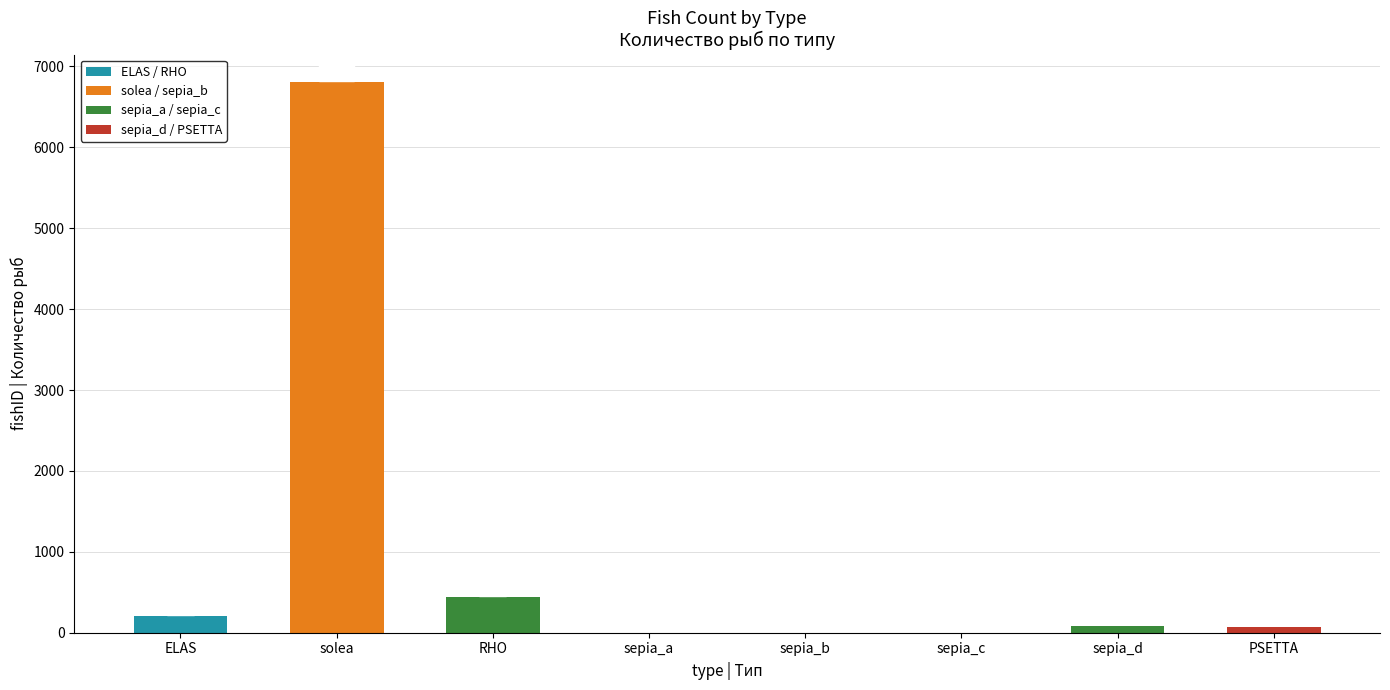

What is the greatest value displayed?

6806